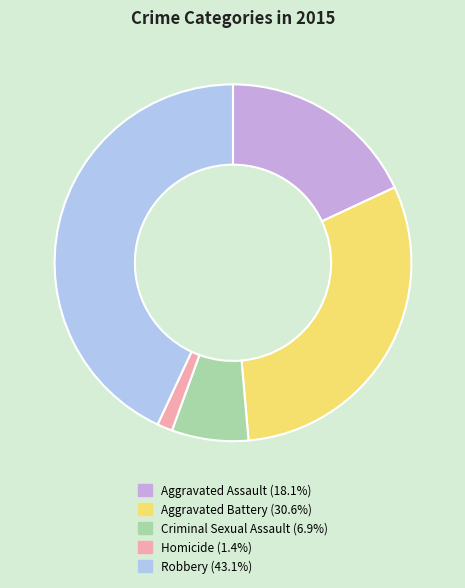

What is the smallest slice in the pie chart?

Homicide